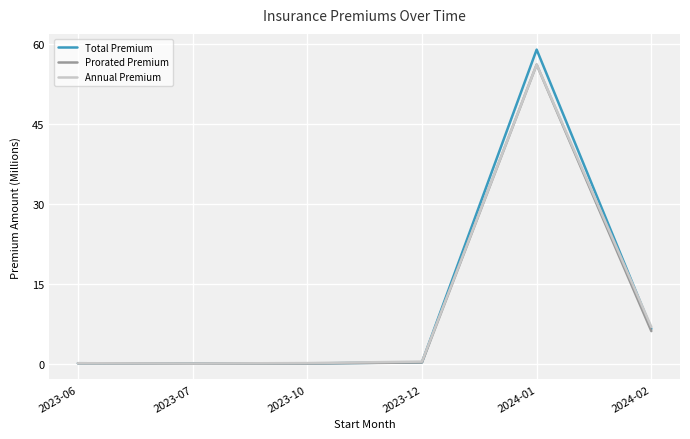

Which category has the highest value in the Prorated Premium series?

2024-01